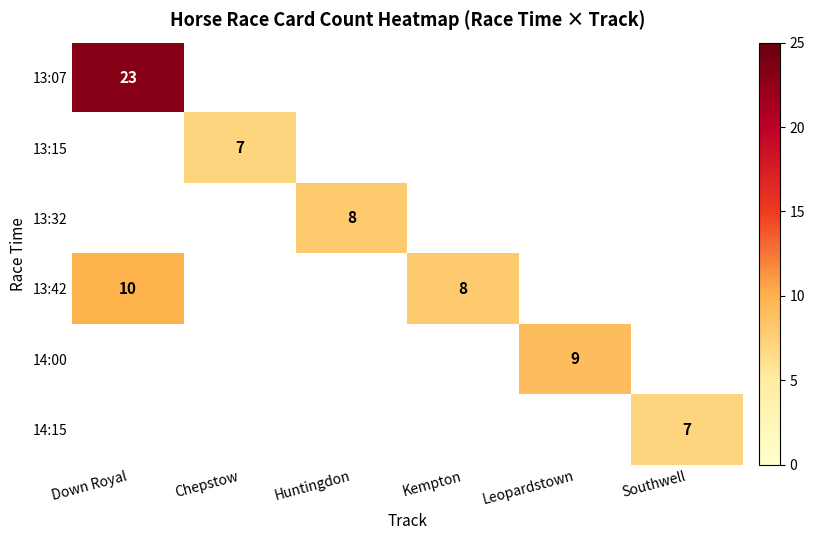

Is the value of 14:00 at Leopardstown greater than the value of 13:15 at Chepstow?

Yes